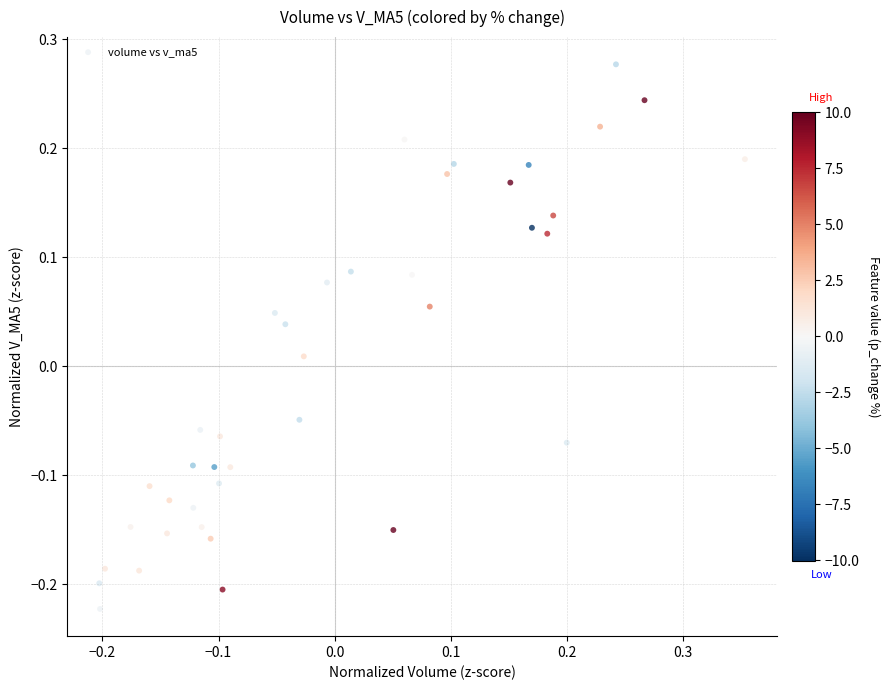

What is the range of Y values (max minus min)?

0.5